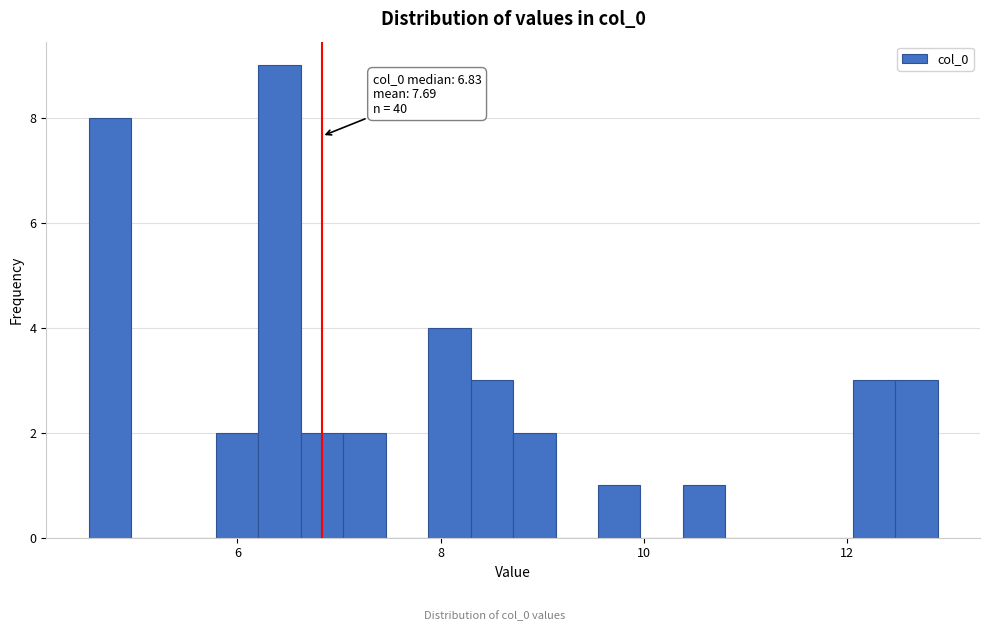

Read against the x-axis, roughly where is the centre of the tallest bar?

6.4